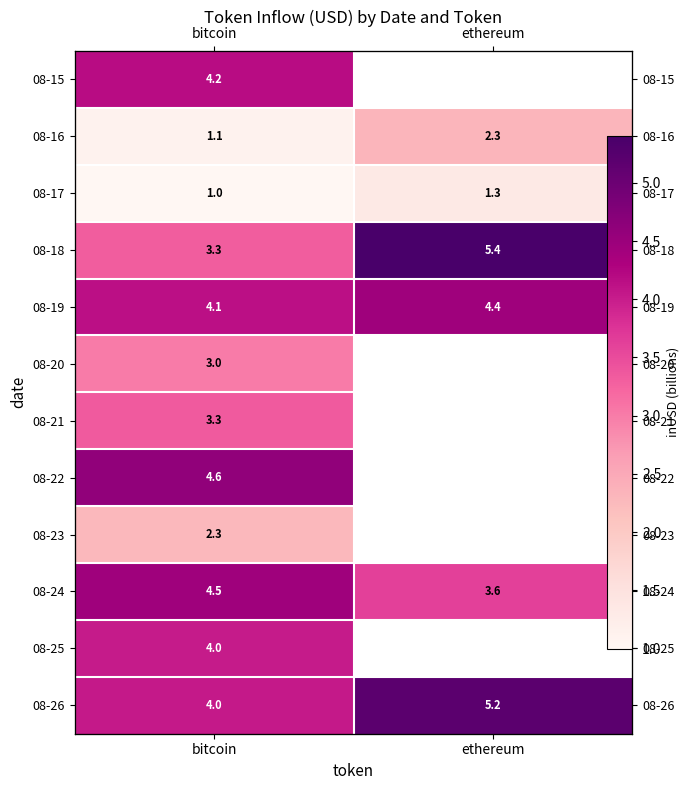

What is the sum of the 08-19 values at bitcoin and ethereum?

8.6